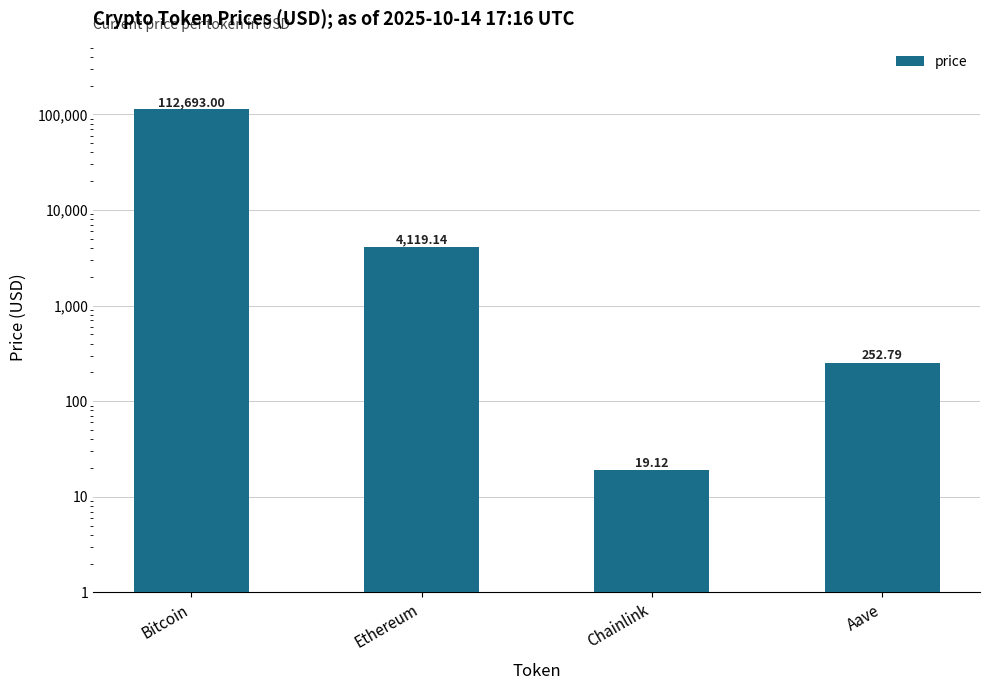

Count the number of data series in this chart.

1